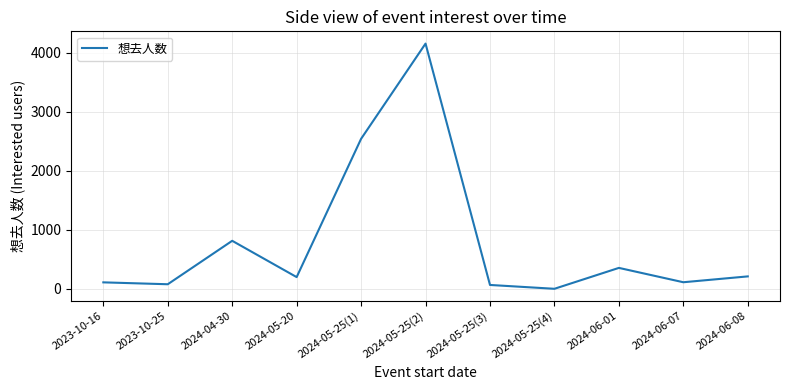

Which label corresponds to the largest value in the chart?

2024-05-25(2)